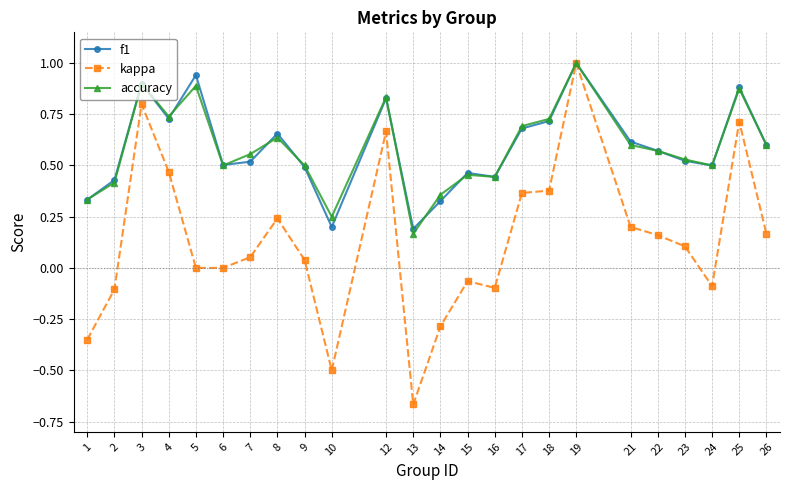

What is the total value across all series at 5?

1.8